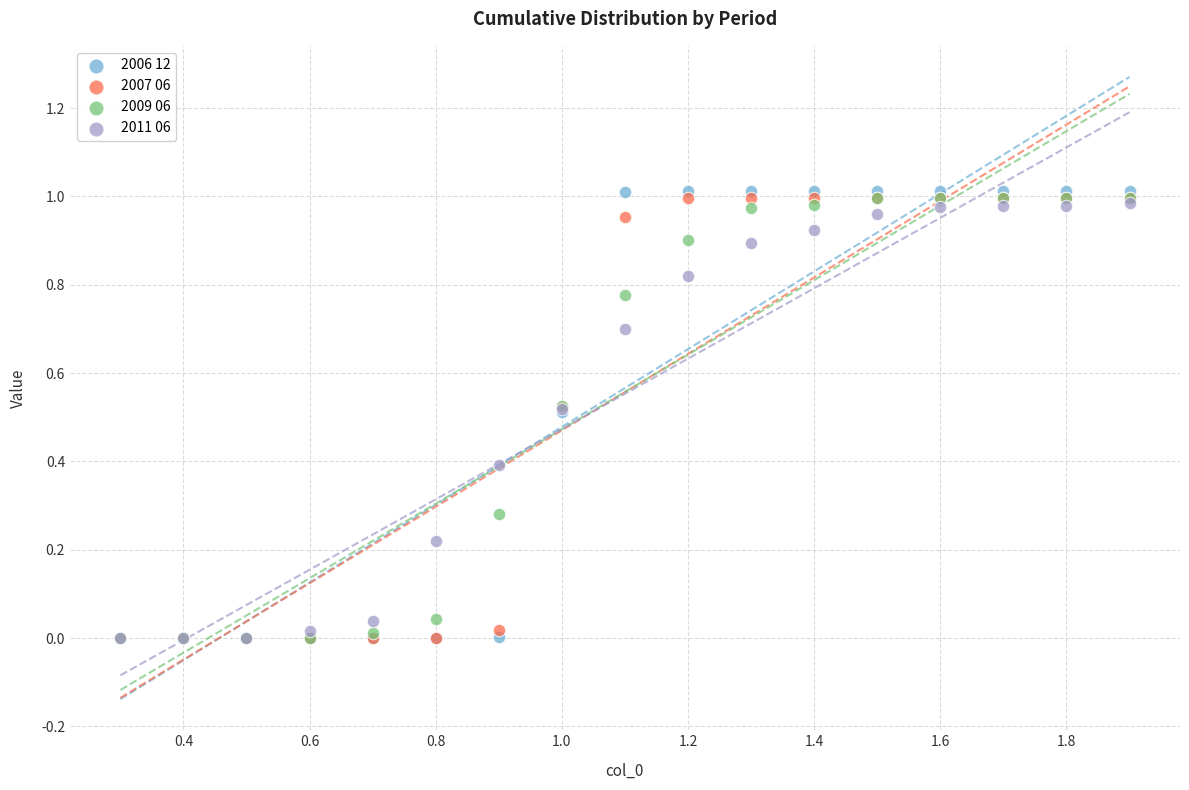

Which series has the largest Y range (max minus min)?

2006 12